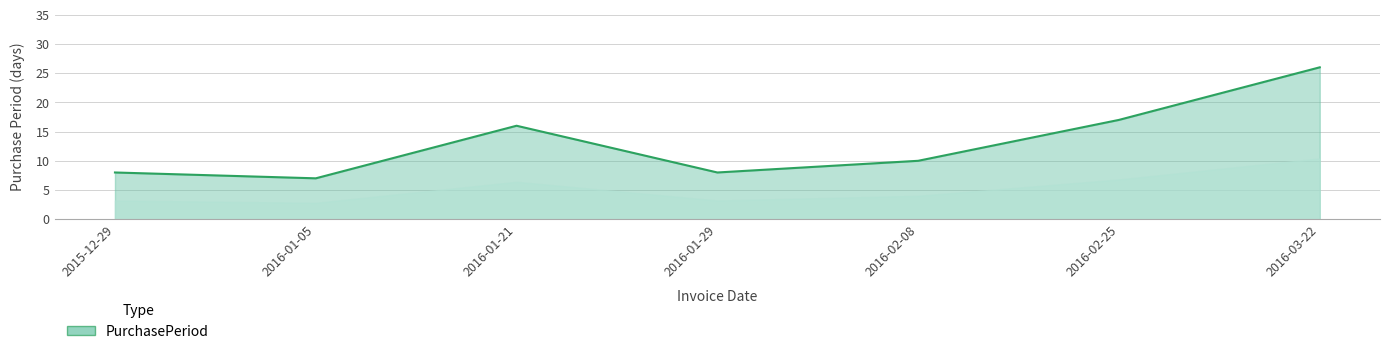

What is the difference between the maximum and second lowest values?

18